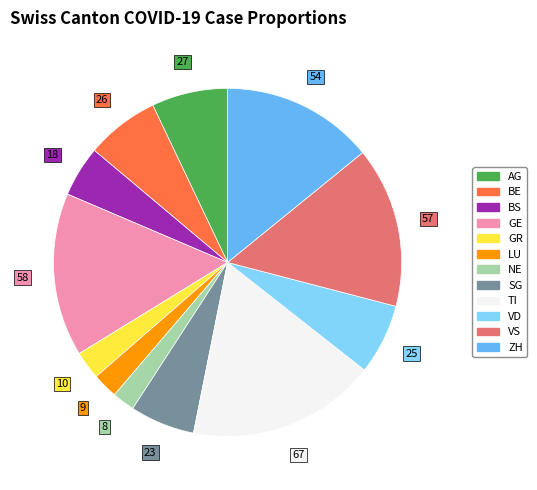

Is there any slice that represents more than half of the pie?

No